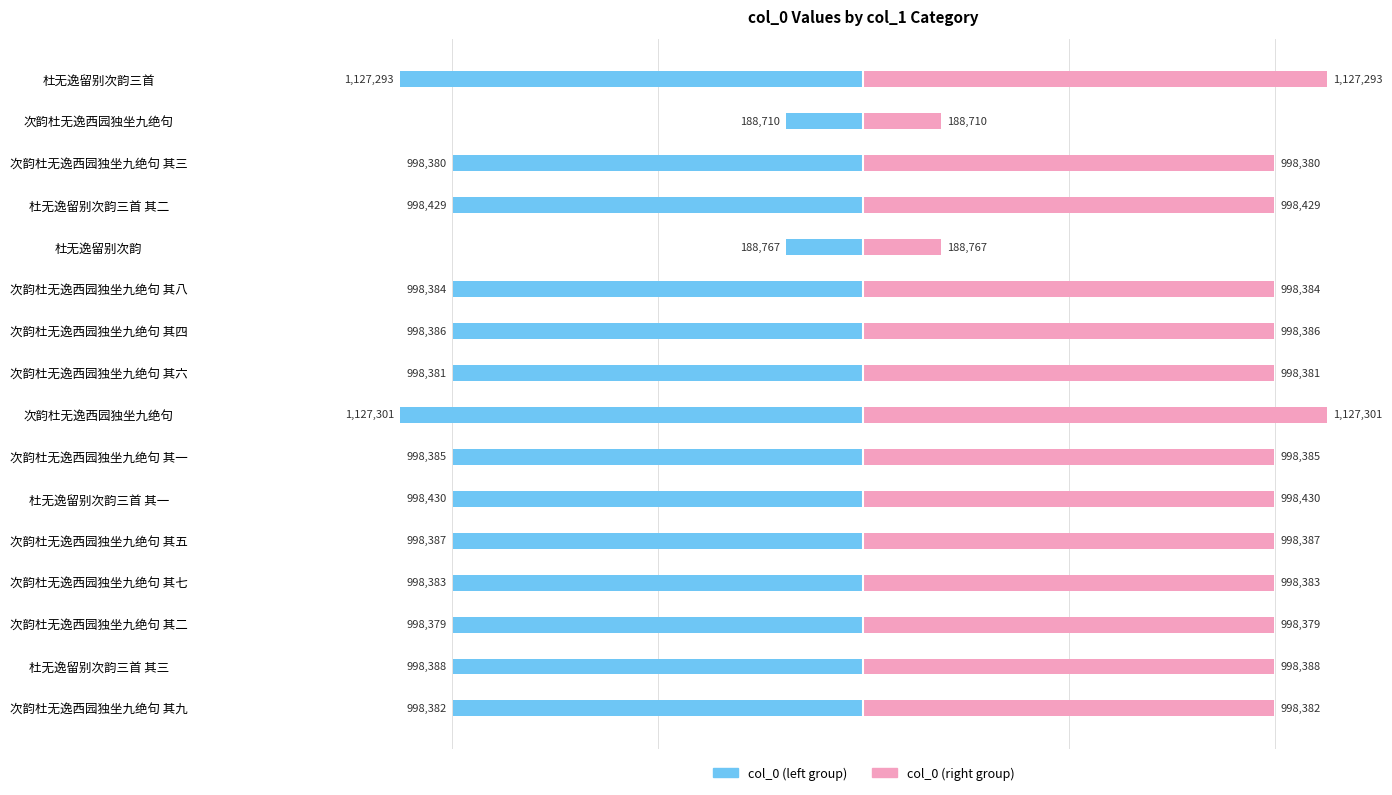

How many data points in col_0 (left) are above -998384?

7